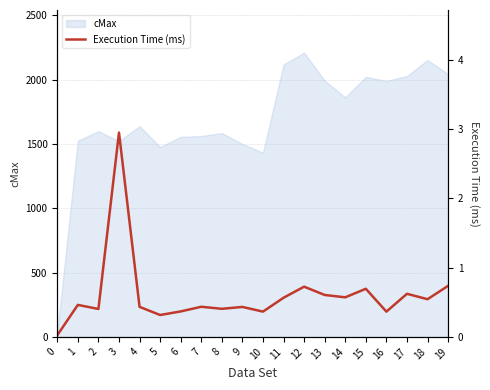

Is it true that the value at 14 is 0.6?

True